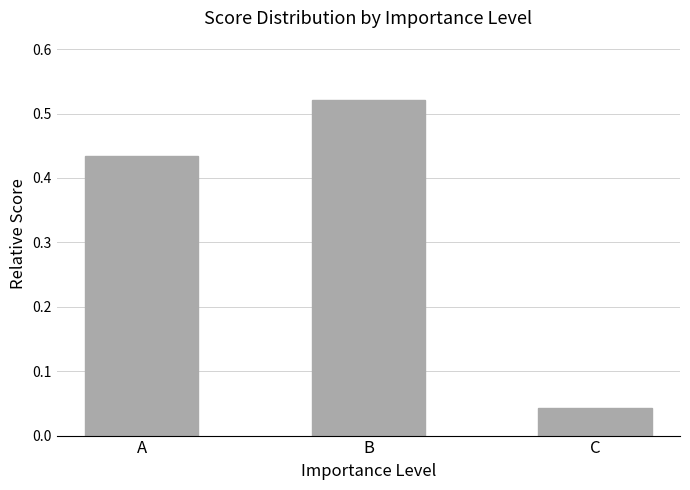

Rank the categories by value from highest to lowest.

B, A, C